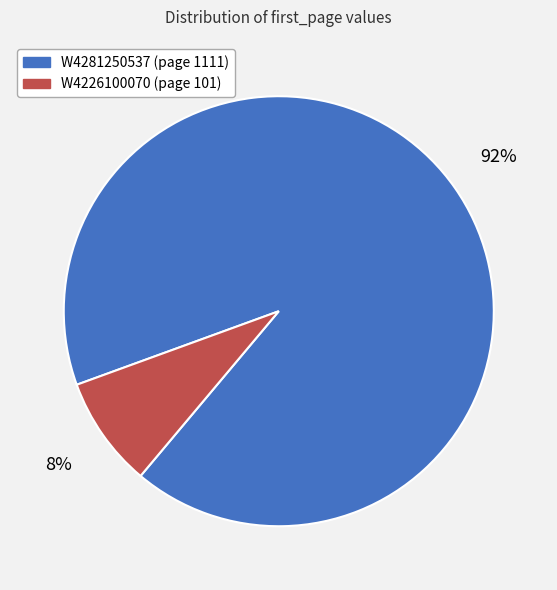

What is the majority slice?

W4281250537 (page 1111)